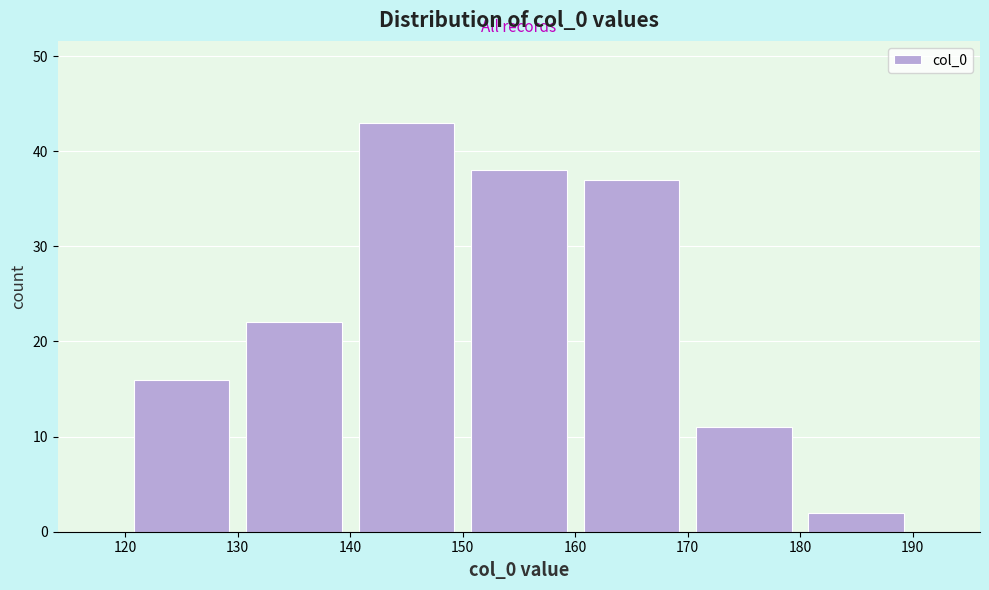

Reading left to right, list every bar in this chart as the range it spans on the x-axis followed by its height. The values are not printed on the chart, so give them approximately, as read against the axis.

120 to 130: 16
130 to 140: 22
140 to 150: 43
150 to 160: 38
160 to 170: 37
170 to 180: 11
180 to 190: 2